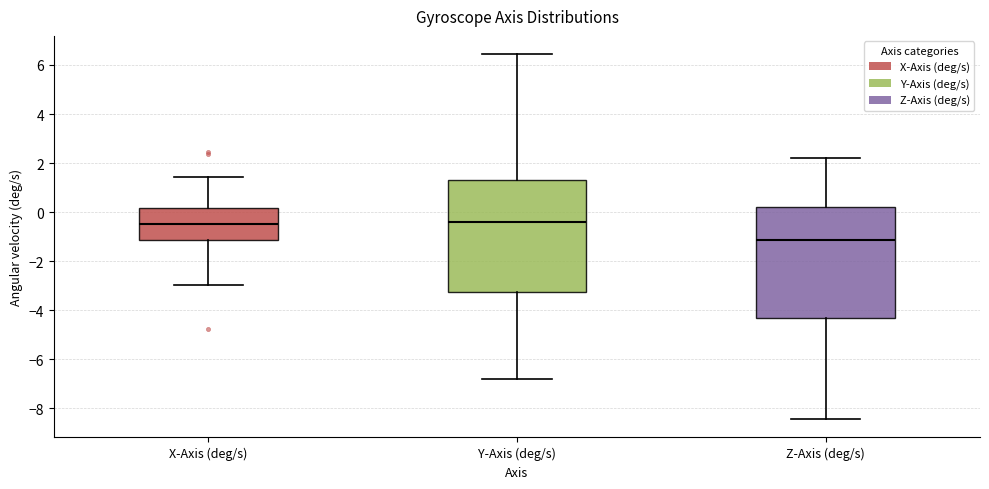

Reading left to right, read every box against the y-axis: the position of its median line, the range the box covers, and the ends of its whiskers. The values are not printed on the chart, so give them approximately, as read against the axis.

X-Axis (deg/s): median -0.4, box -1.2 to 0.2, whiskers -3.0 to 1.4
Y-Axis (deg/s): median -0.4, box -3.2 to 1.4, whiskers -6.8 to 6.4
Z-Axis (deg/s): median -1.2, box -4.4 to 0.2, whiskers -8.4 to 2.2